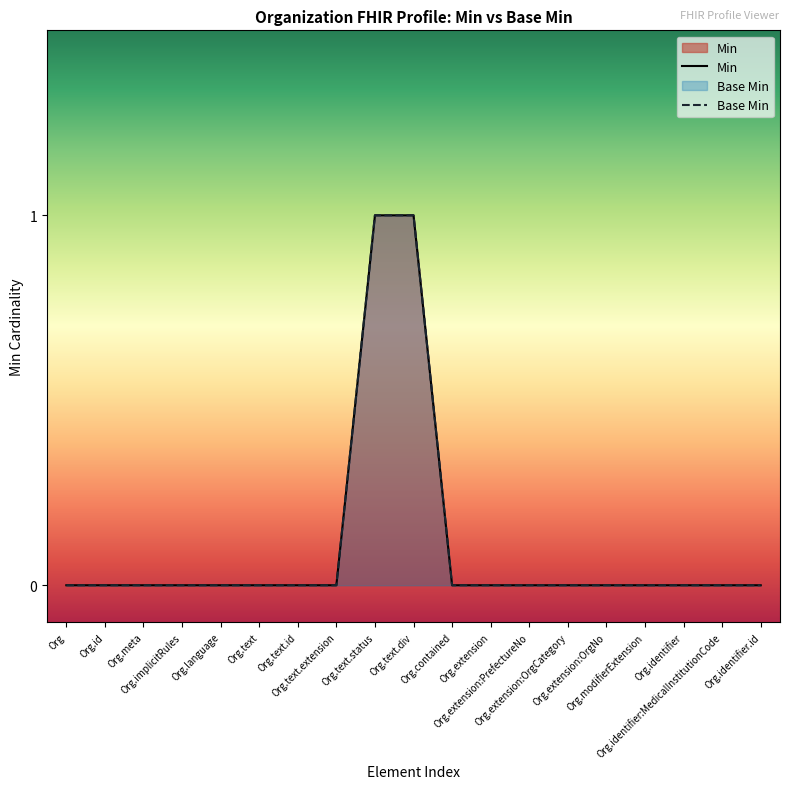

Rank the series by their maximum value, from highest to lowest.

Min, Base Min